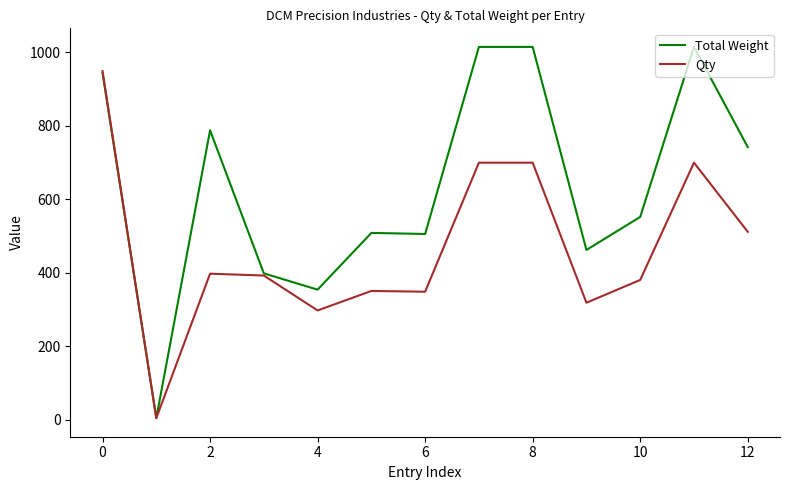

List the series in order of their overall mean, lowest first.

Qty, Total Weight